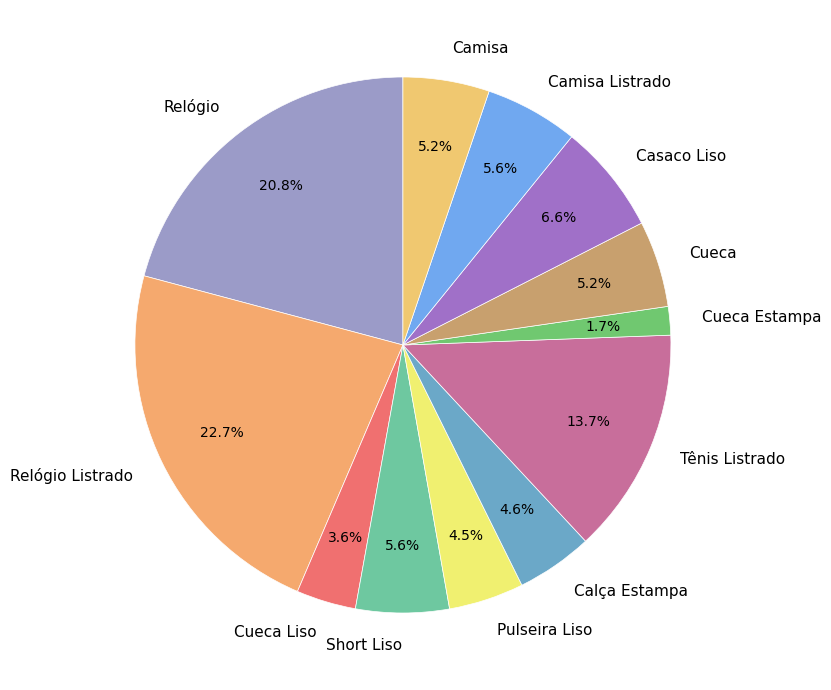

How many slices are in this pie chart?

12